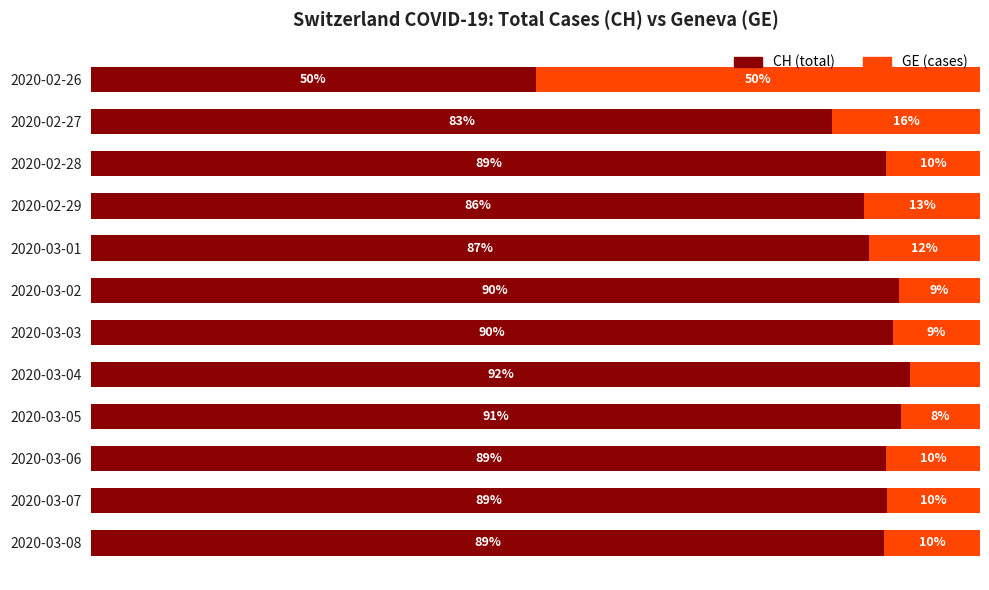

At which label does CH (total) reach its peak?

2020-03-04